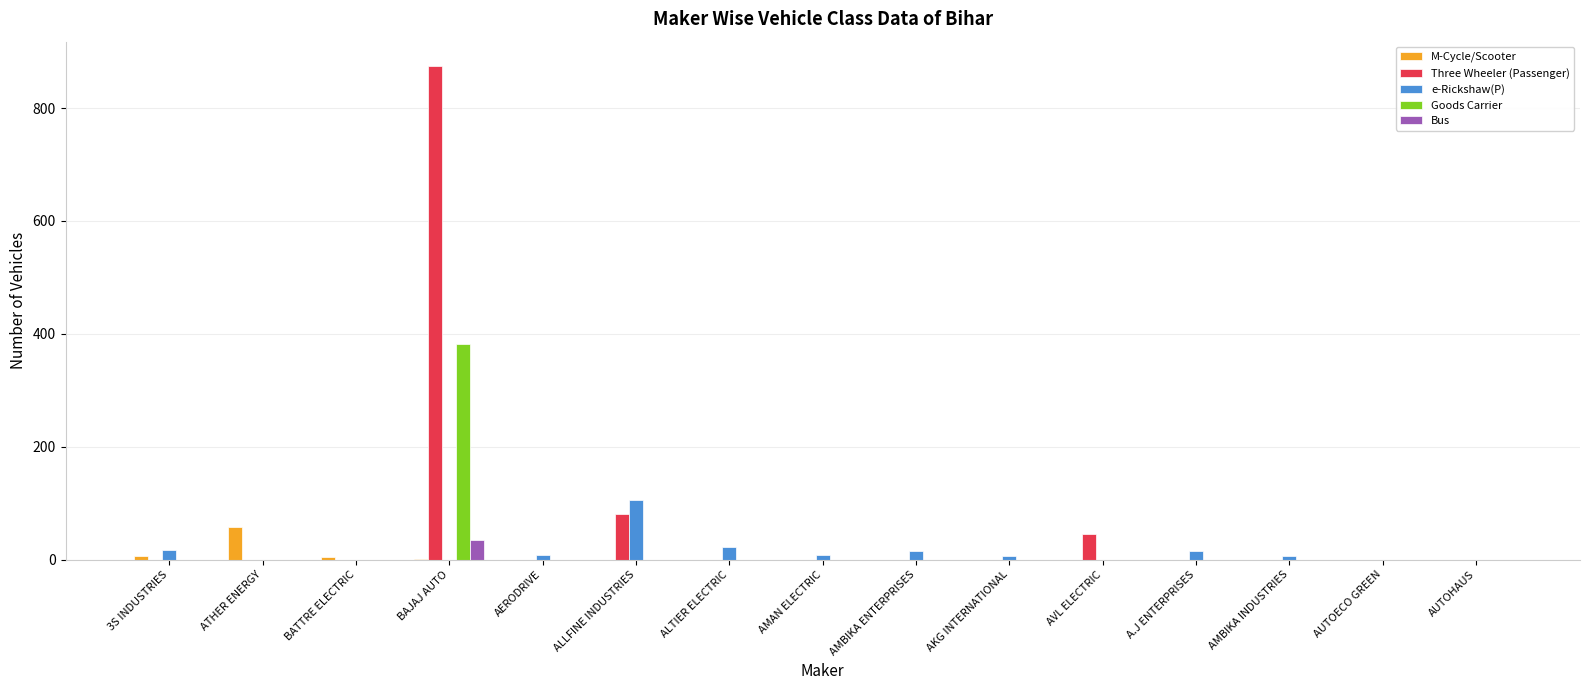

True or false: M-Cycle/Scooter has a value of 4 at BATTRE ELECTRIC.

True